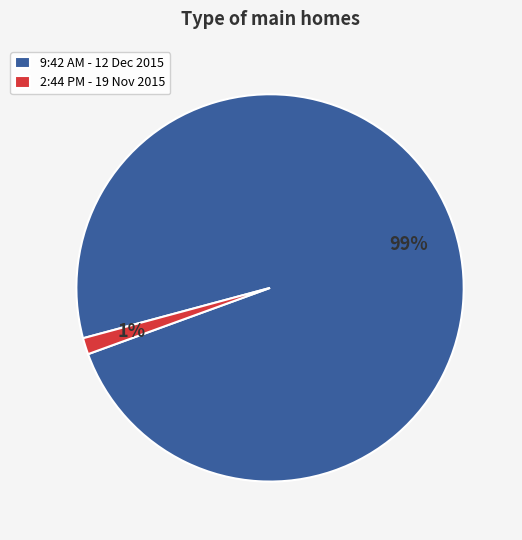

How many segments does this pie chart have?

2